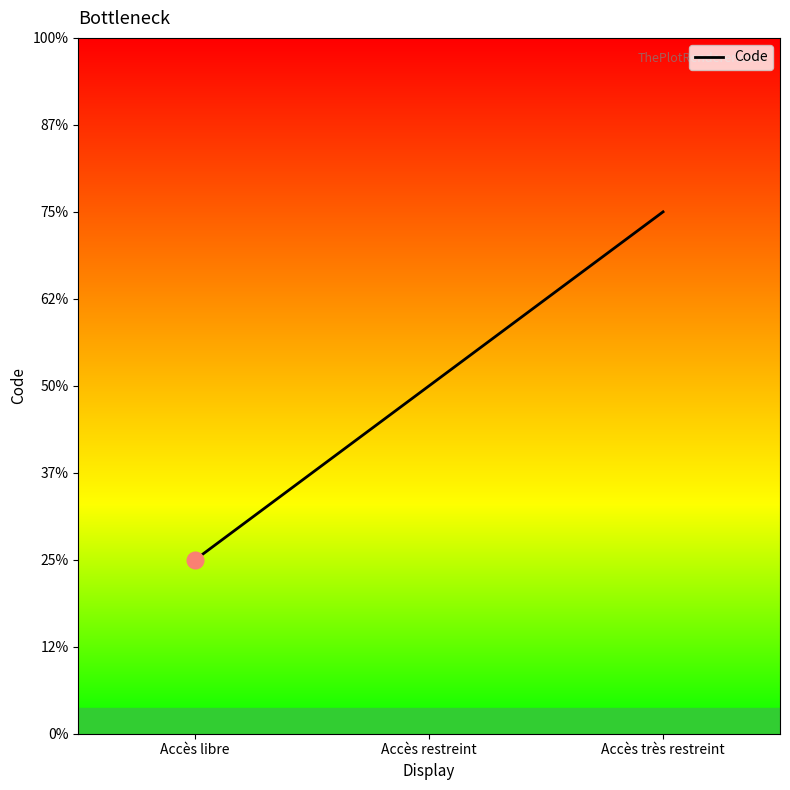

List the labels in order of value, largest first.

Accès très restreint, Accès restreint, Accès libre